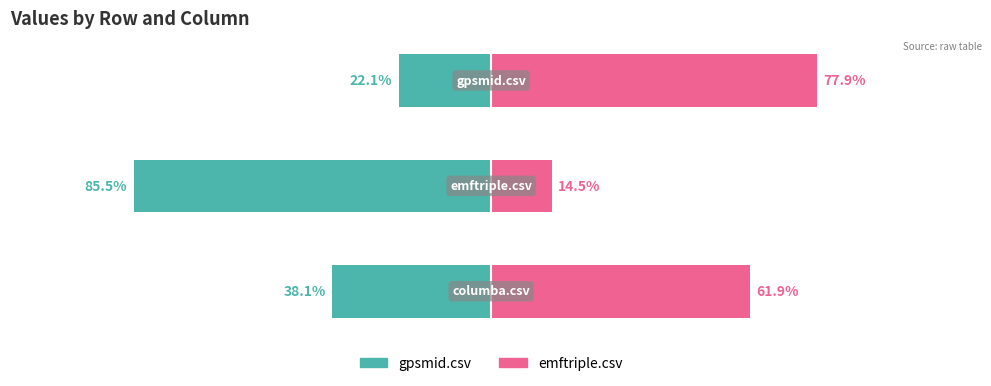

Are the bars grouped side by side (vs. stacked)?

Yes